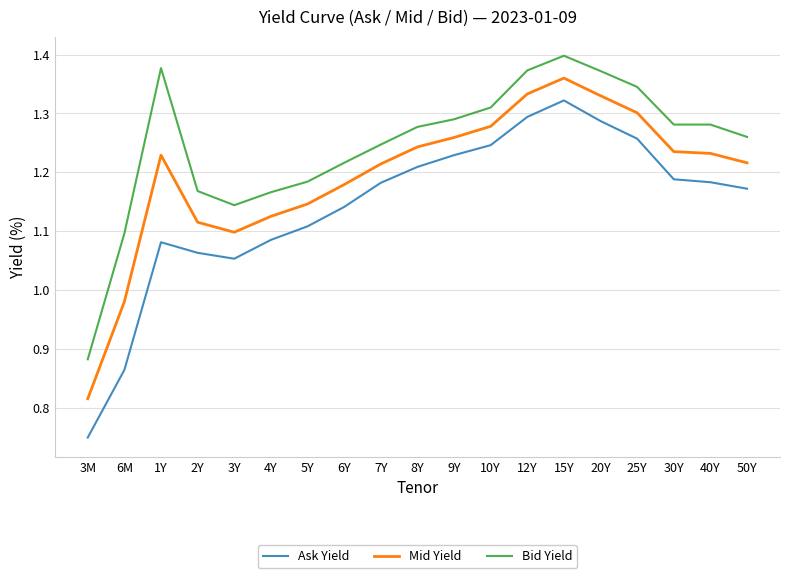

How many Bid Yield values are between 1 and 2?

18